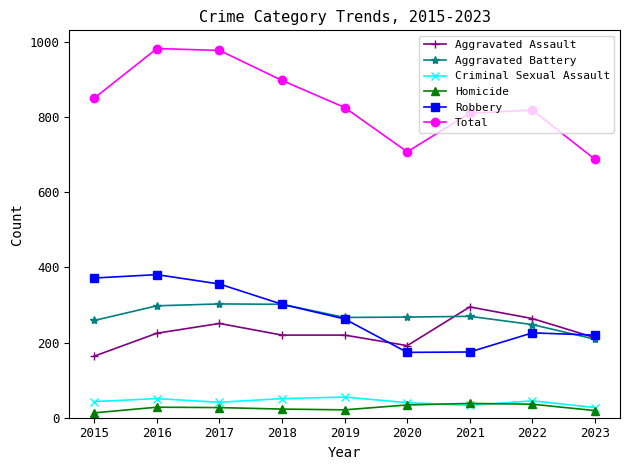

Which series changed the most between 2016 and 2021?

Robbery